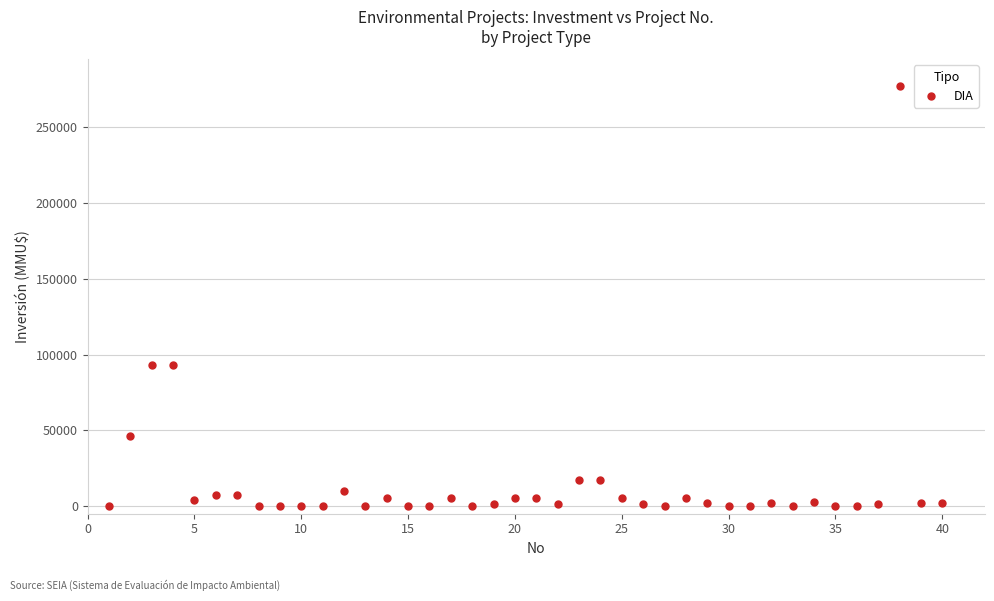

What is the range of Y values (max minus min)?

277000